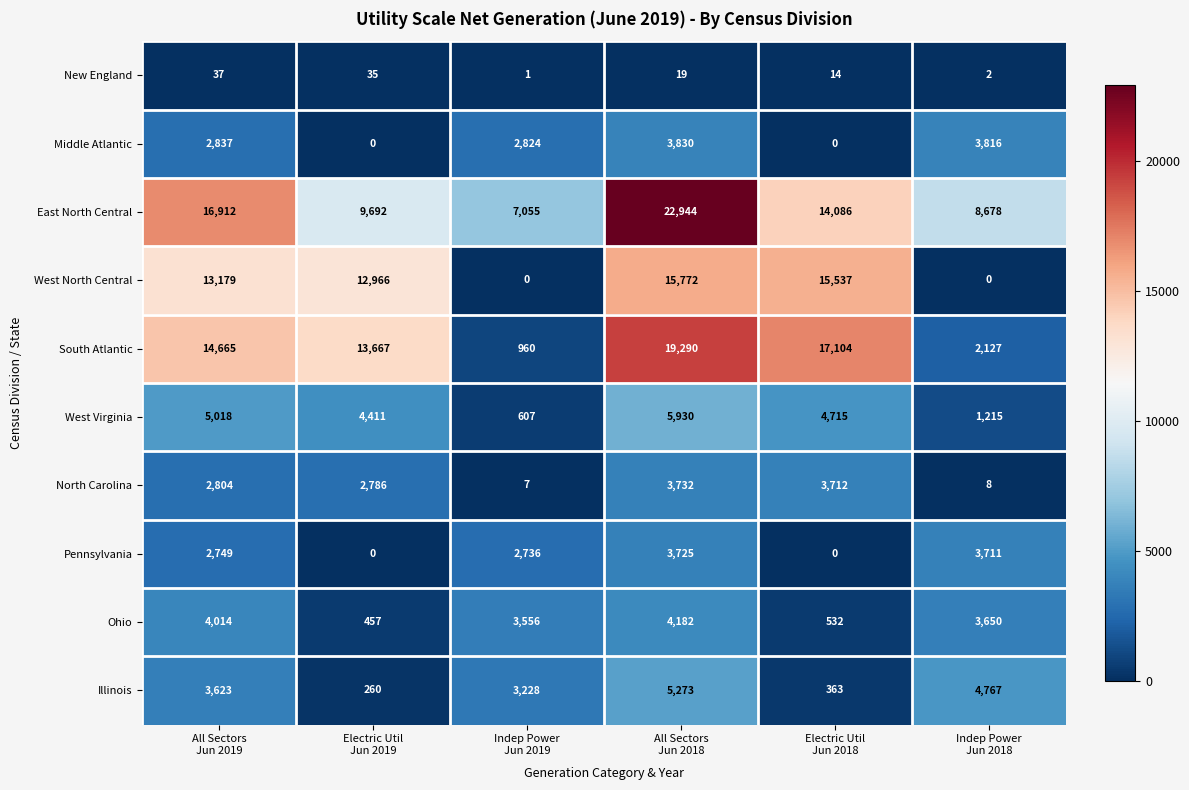

What is the average value of the South Atlantic series?

11302